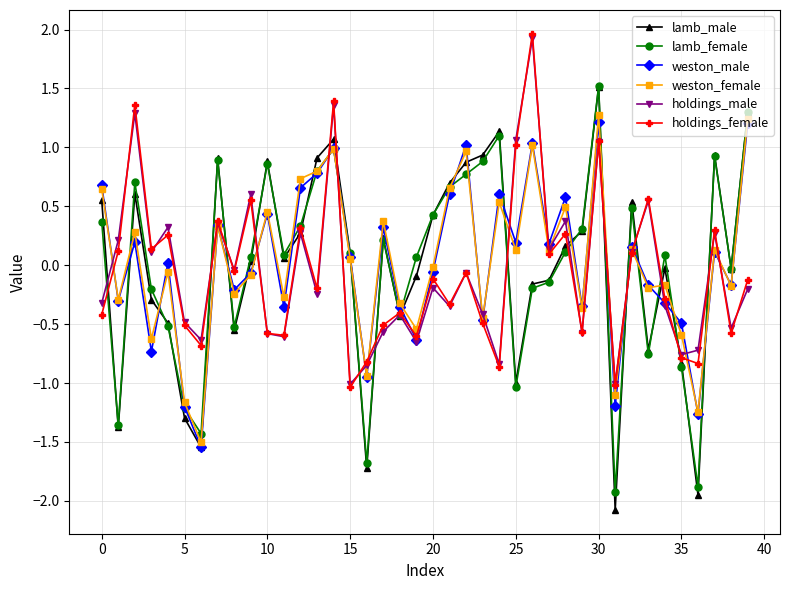

What is the minimum value shown in the chart?

-2.1